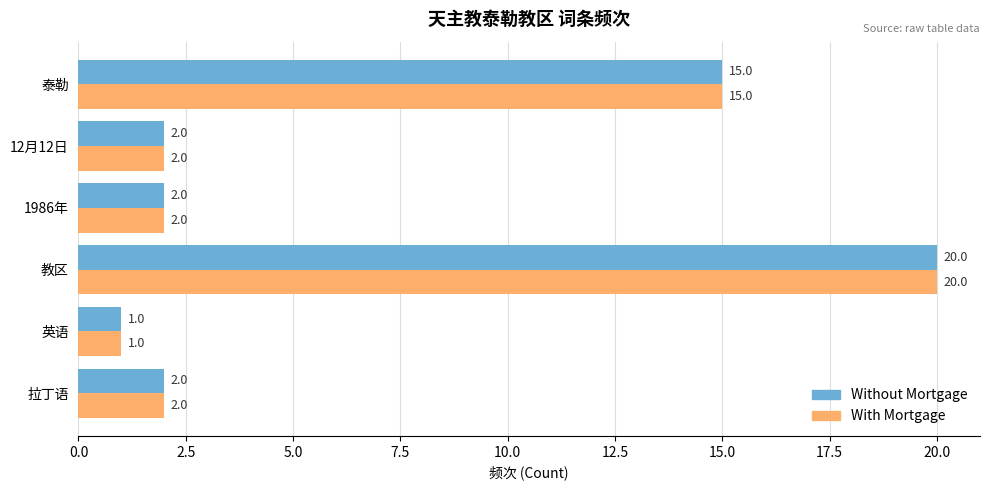

Is it true that With Mortgage equals 24 at 泰勒?

False